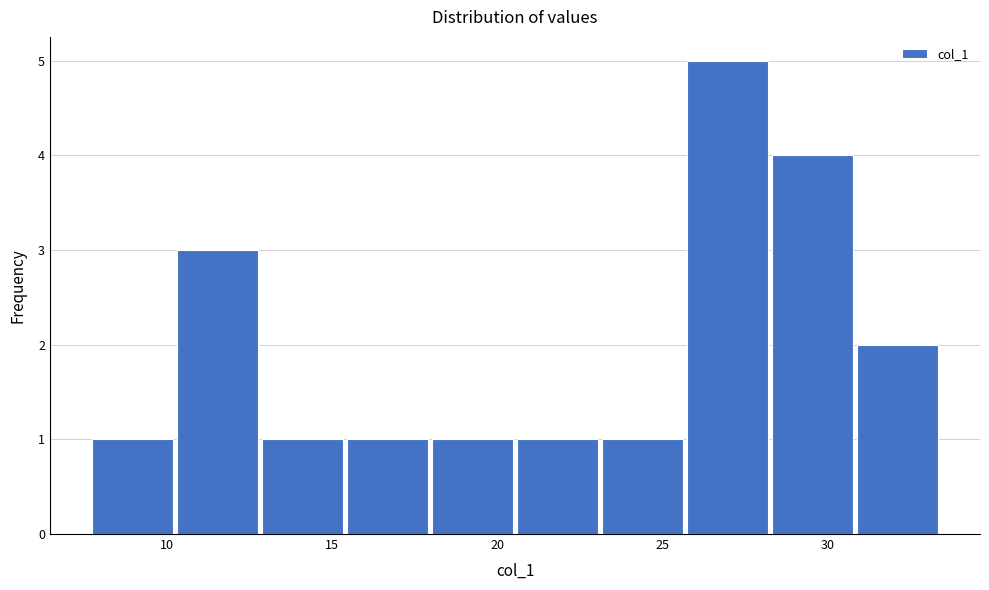

What is the height of the bar covering 13.0 to 15.5 on the x-axis? Neither the bar edges nor the heights are printed on the chart, so give them approximately, as read against the axes.

1